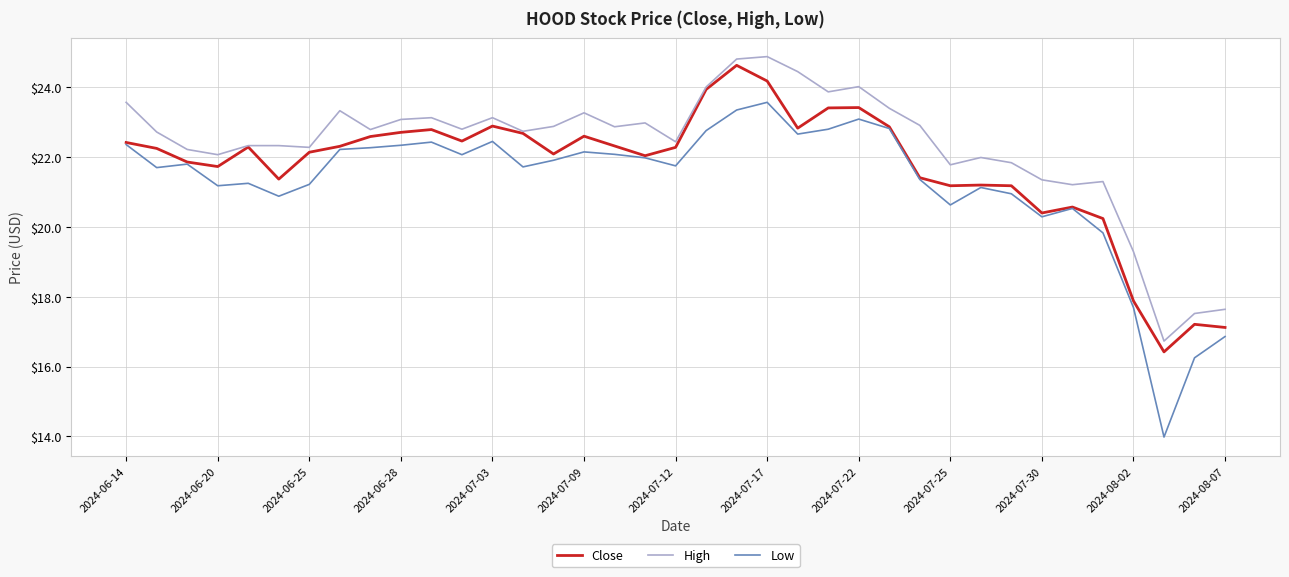

True or false: Low has more than 2 points higher than both neighbors.

True